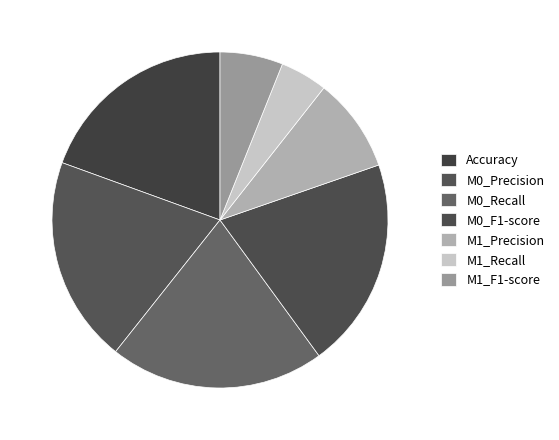

Count the number of slices in the pie.

7